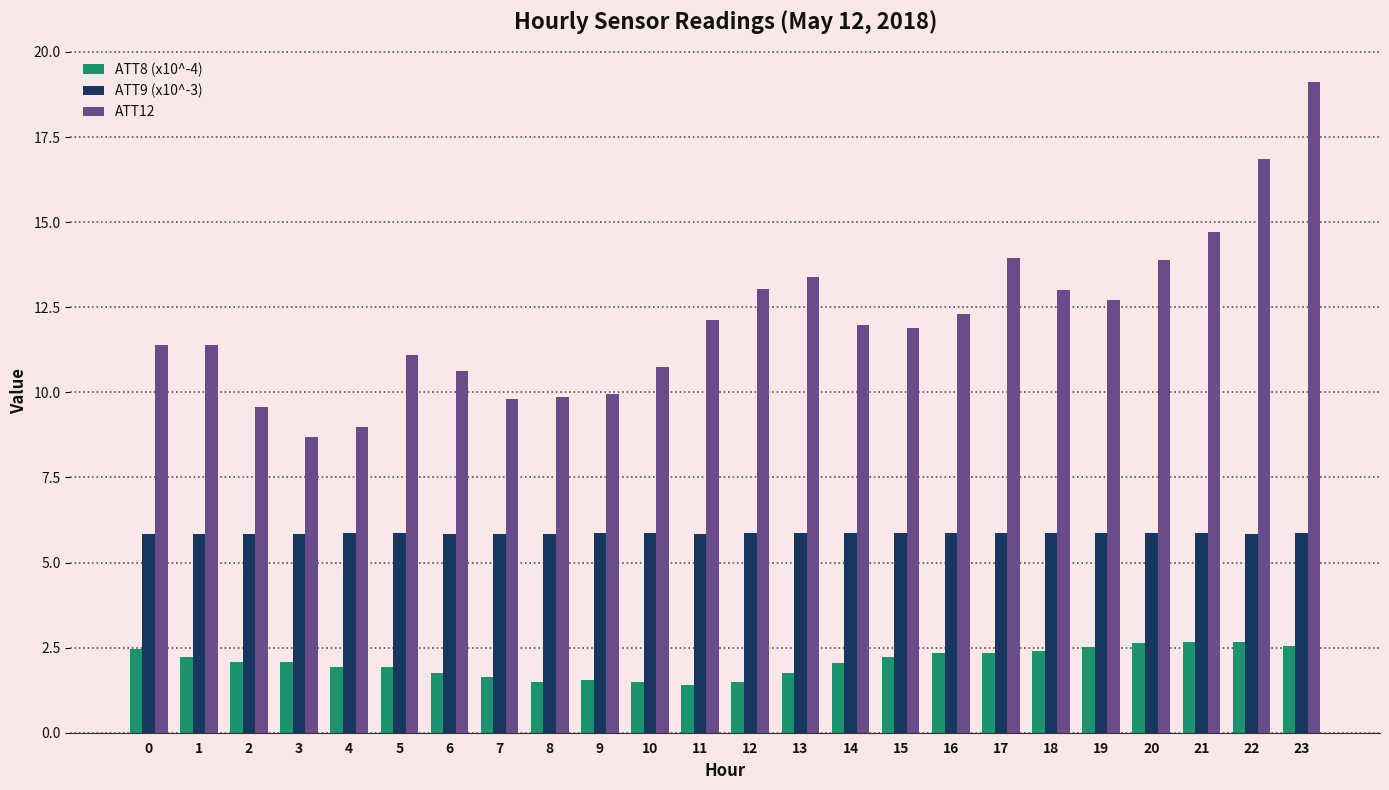

What is the total value across all series at 23?

27.5